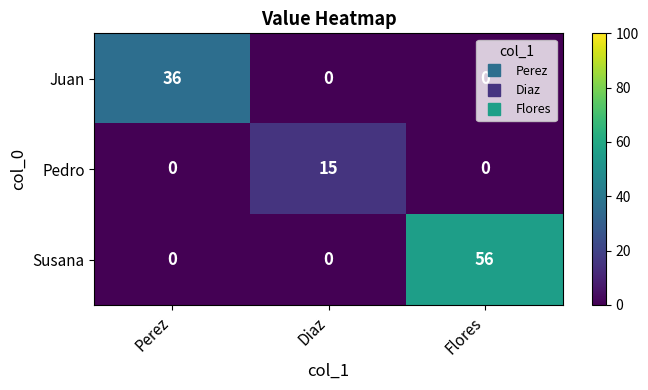

Rank the series by their maximum value, from lowest to highest.

Pedro, Juan, Susana